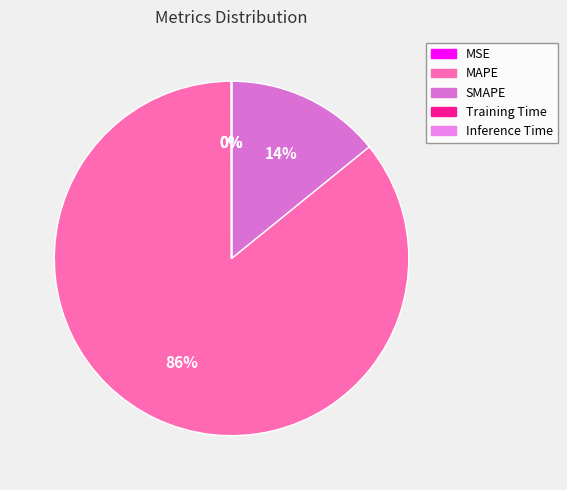

Count the number of slices in the pie.

5